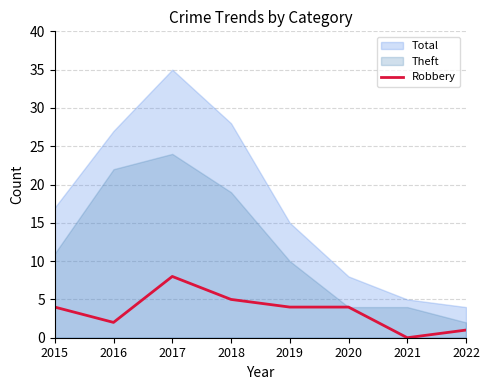

The value of Robbery at 2021 is 0. True or false?

True